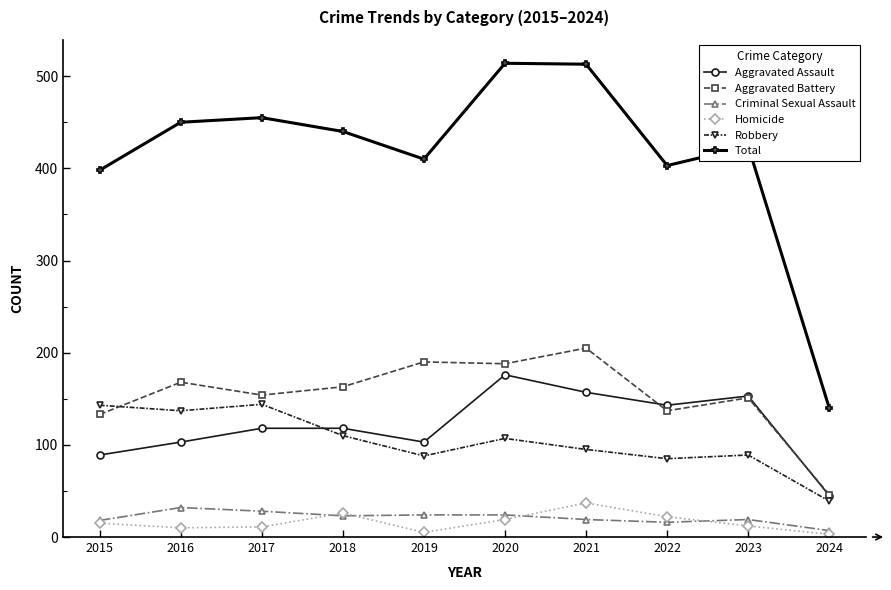

What is the difference between the second highest and second lowest values in the Total series?

115